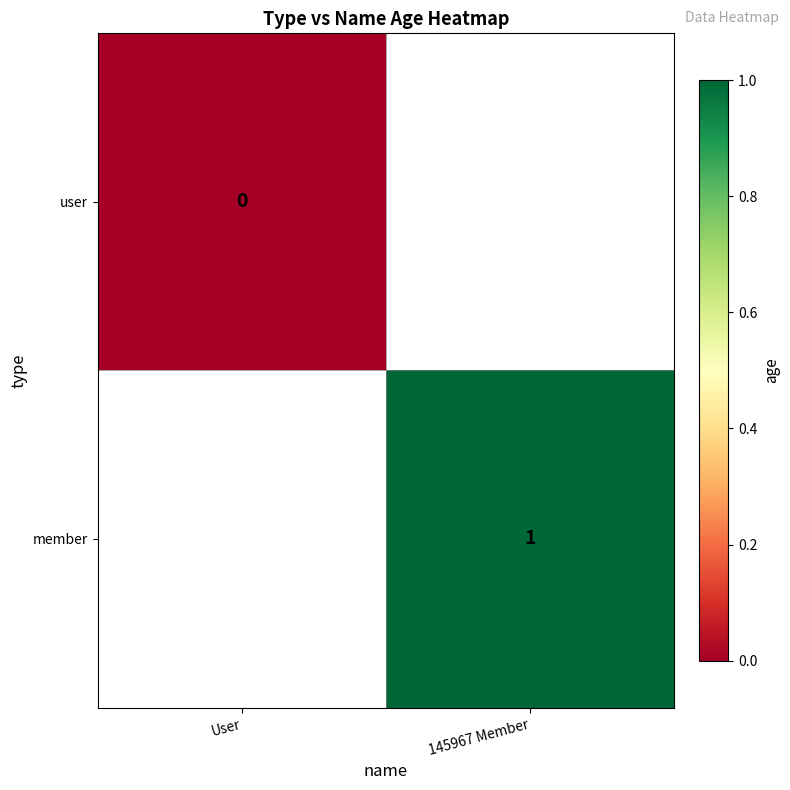

Is the value of member at 145967 Member greater than the value of user at User?

Yes